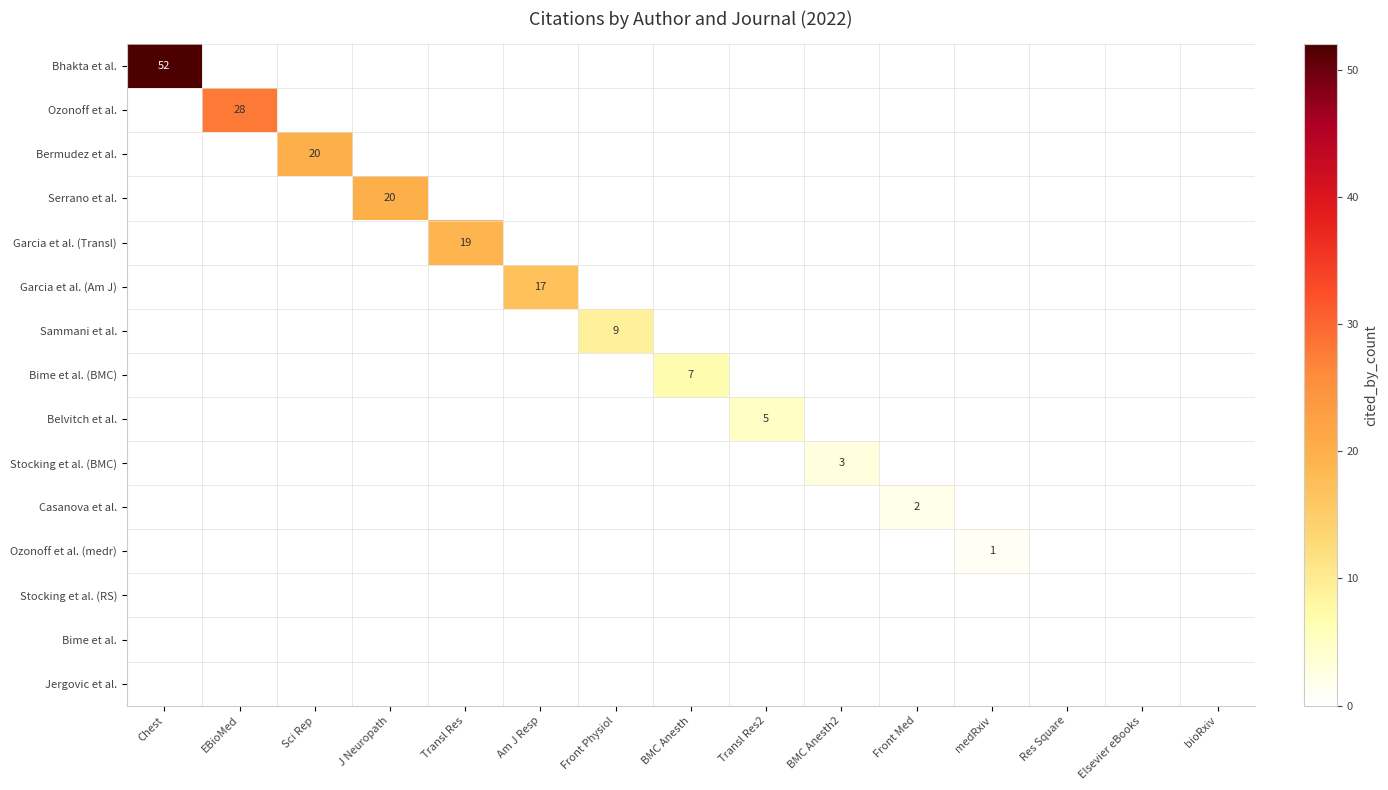

True or false: Garcia et al. (Am J) has a value of -6 at EBioMed.

False